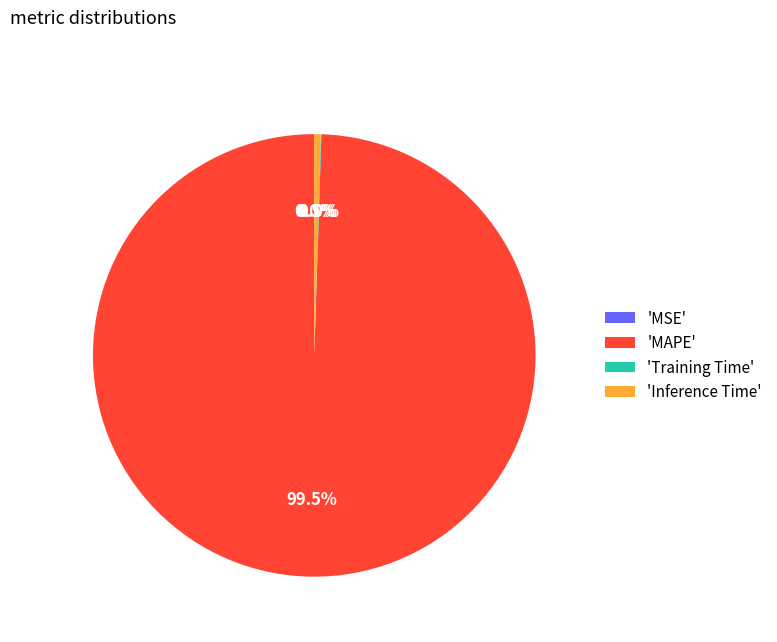

What is the largest slice in the pie chart?

'MAPE'